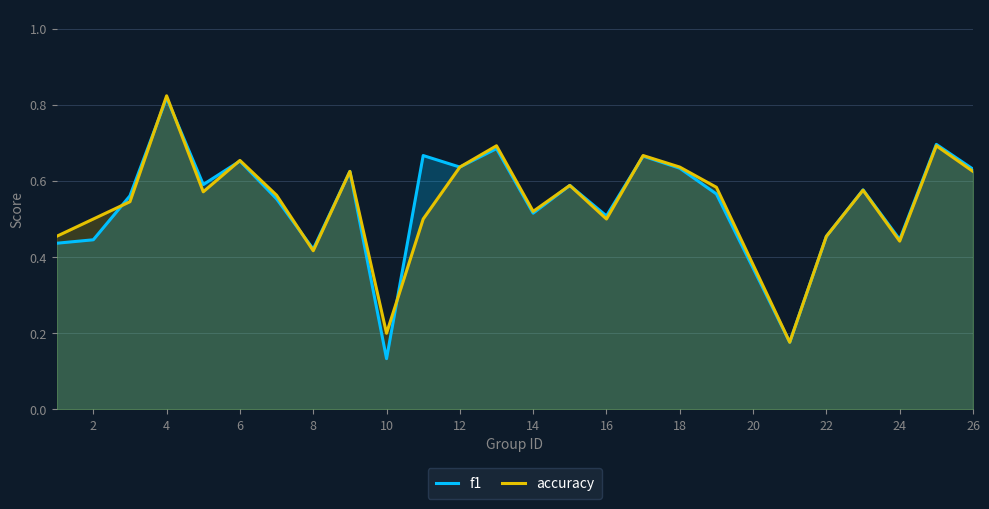

Which category has the lowest value across all series?

10